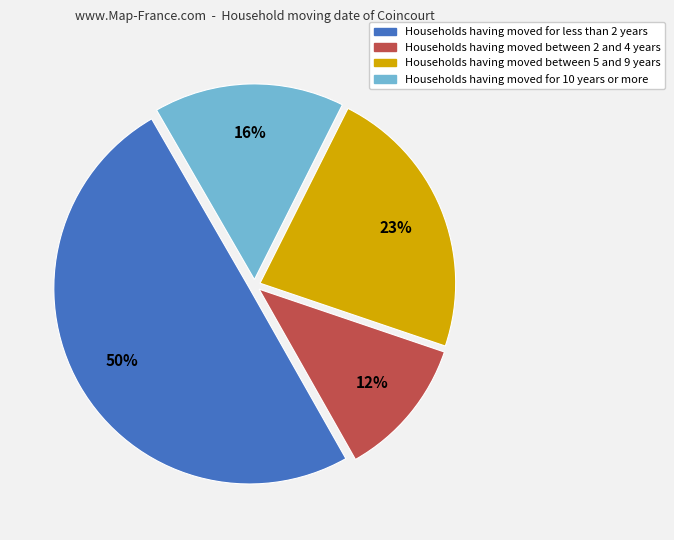

To the nearest percent, what is the average slice percentage?

25%